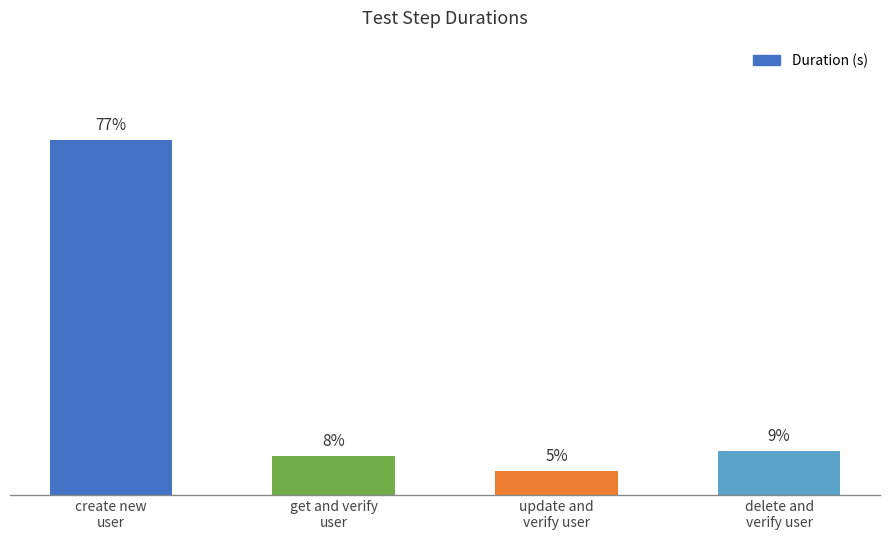

Which label corresponds to the smallest value in the chart?

update and
verify user